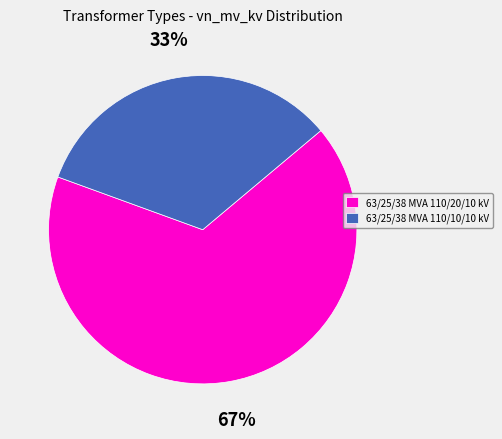

Do 63/25/38 MVA 110/20/10 kV and 63/25/38 MVA 110/10/10 kV together represent more than half of the pie?

Yes